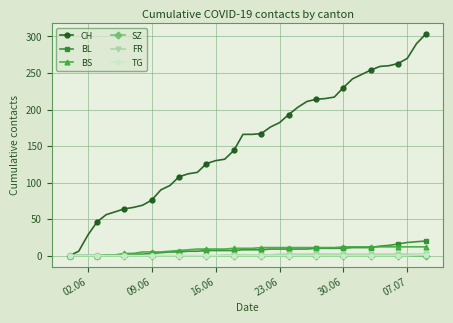

What is the value of the CH point at the 11th from the left?

90